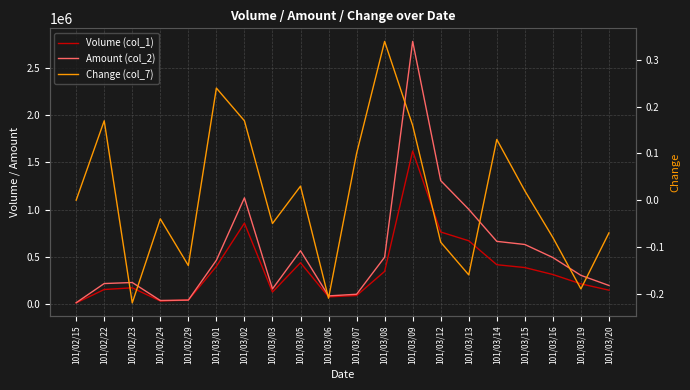

How many intersections are there between Amount (col_2) and Volume (col_1)?

2